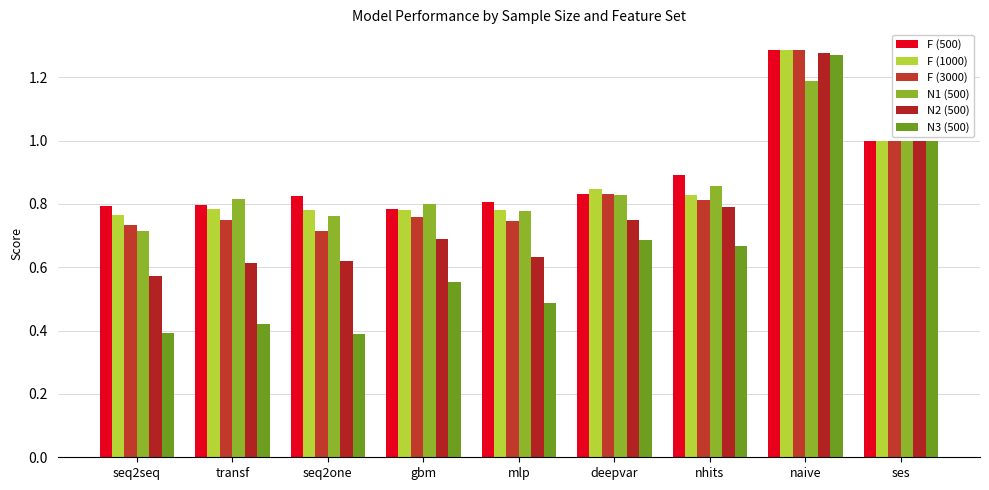

What is the label of the 7th bar from the right?

seq2one